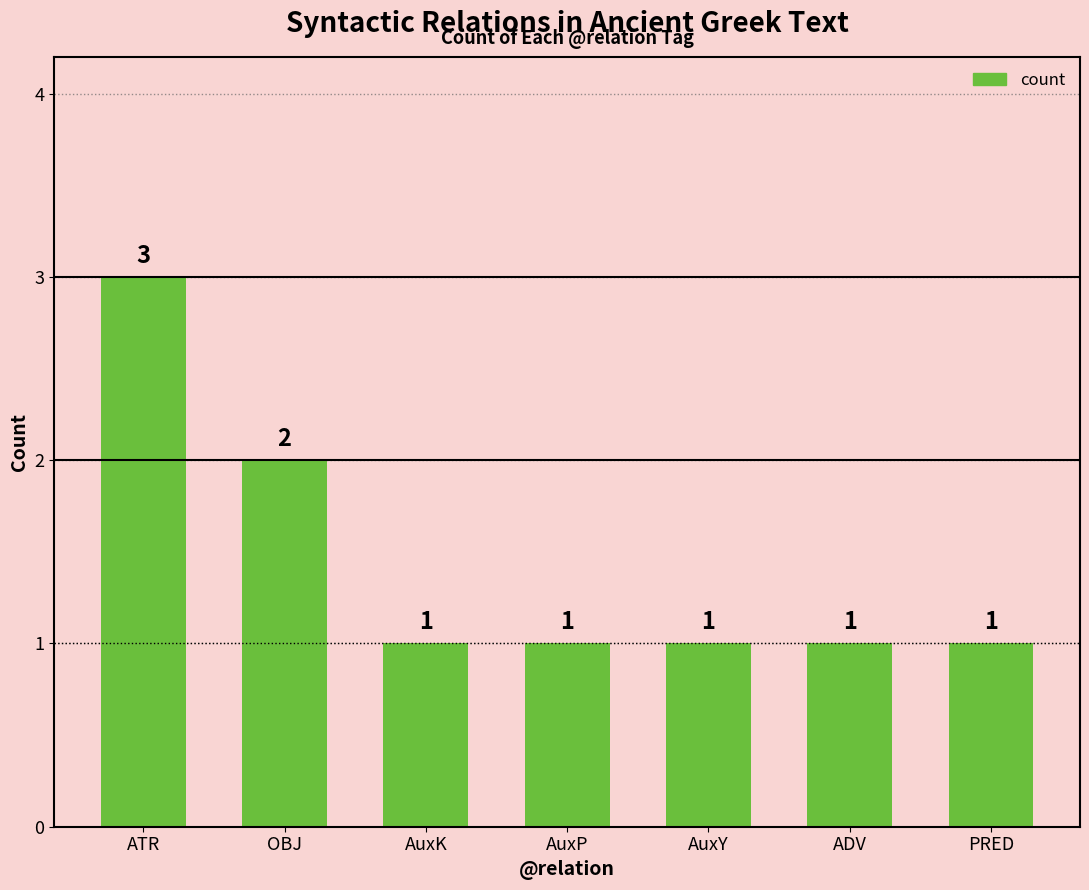

Which has a higher value, OBJ or ATR?

ATR